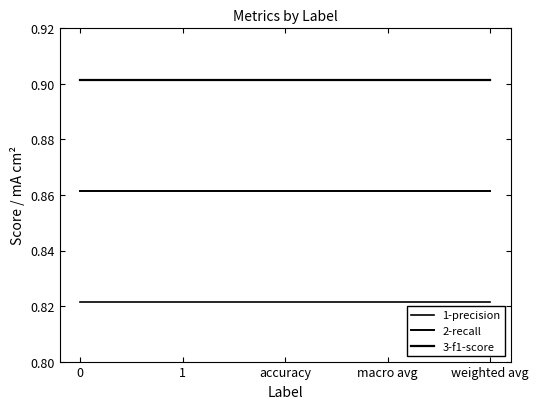

True or false: 3-f1-score and 1-precision intersect in this chart.

False